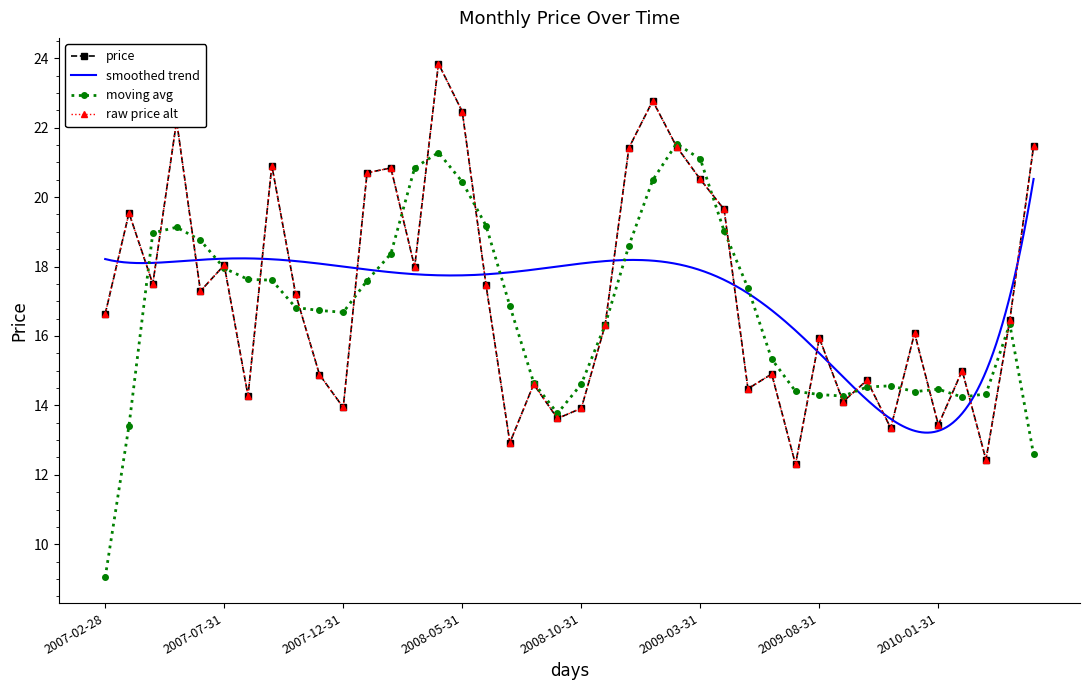

Reading left to right, list all the values displayed in this chart.

16.6	19.5	17.5	22.2	17.3	18.0	14.3	20.9	17.2	14.9	13.9	20.7	20.8	18.0	23.8	22.5	17.5	12.9	14.6	13.6	13.9	16.3	21.4	22.8	21.5	20.5	19.6	14.5	14.9	12.3	15.9	14.1	14.7	13.3	16.1	13.4	15.0	12.4	16.4	21.5